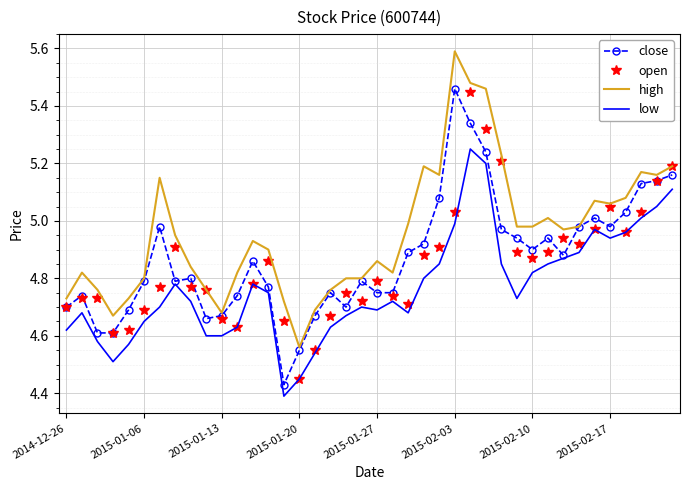

True or false: low and high intersect in this chart.

False